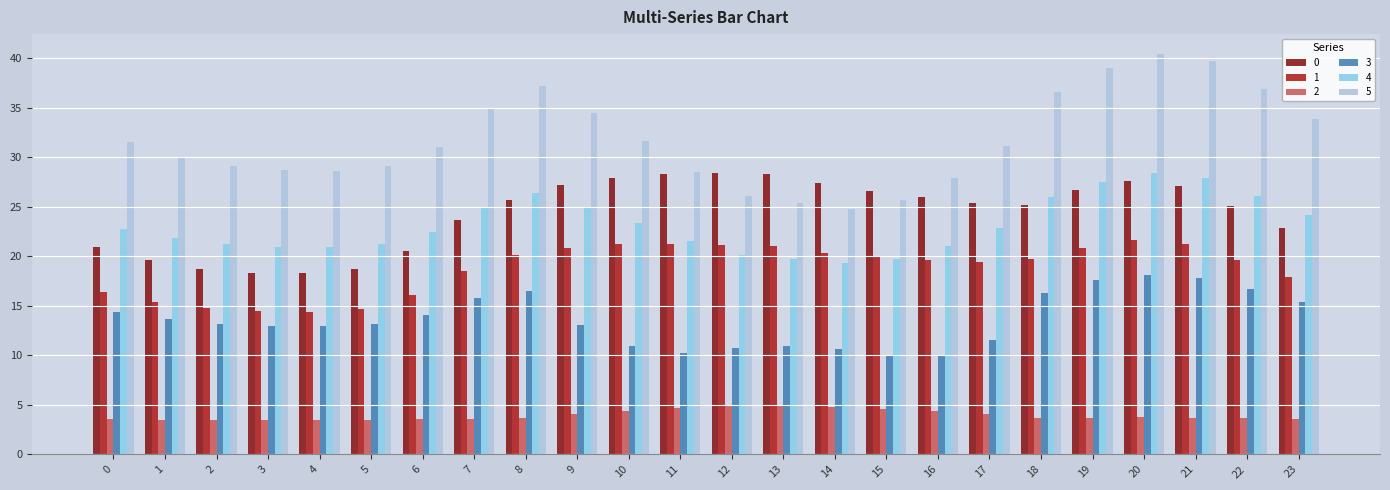

How many data points in 1 are above 19?

15